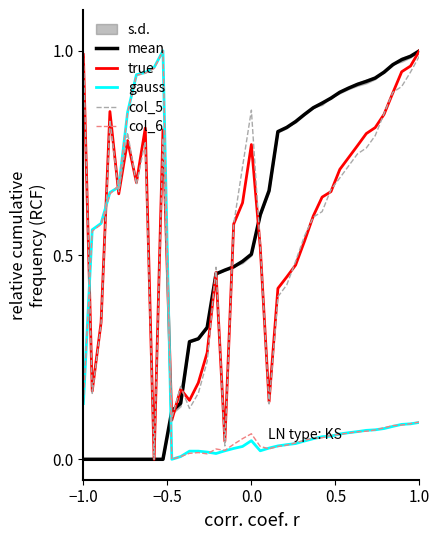

How many distinct data groups are displayed?

5